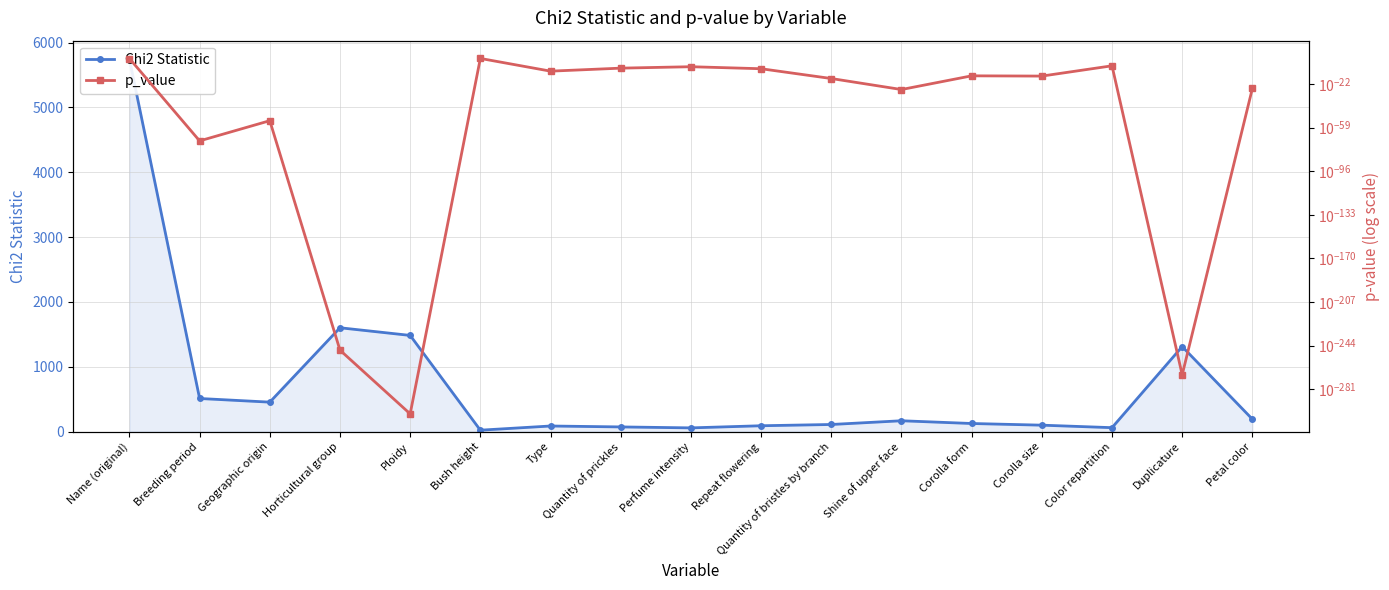

What is the difference between the Chi2 Statistic values at Bush height and Type?

64.5